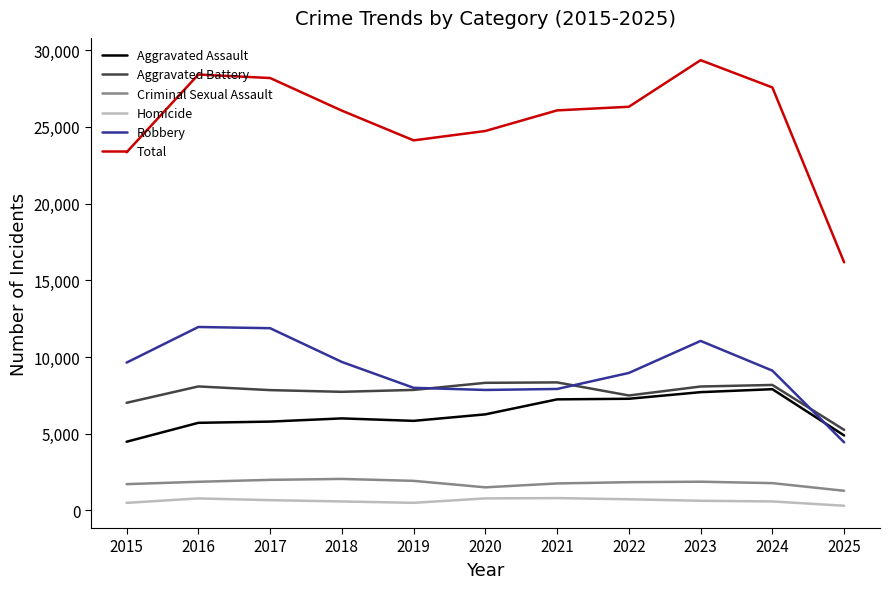

The Aggravated Assault series shows 5713 at 2016. True or false?

True